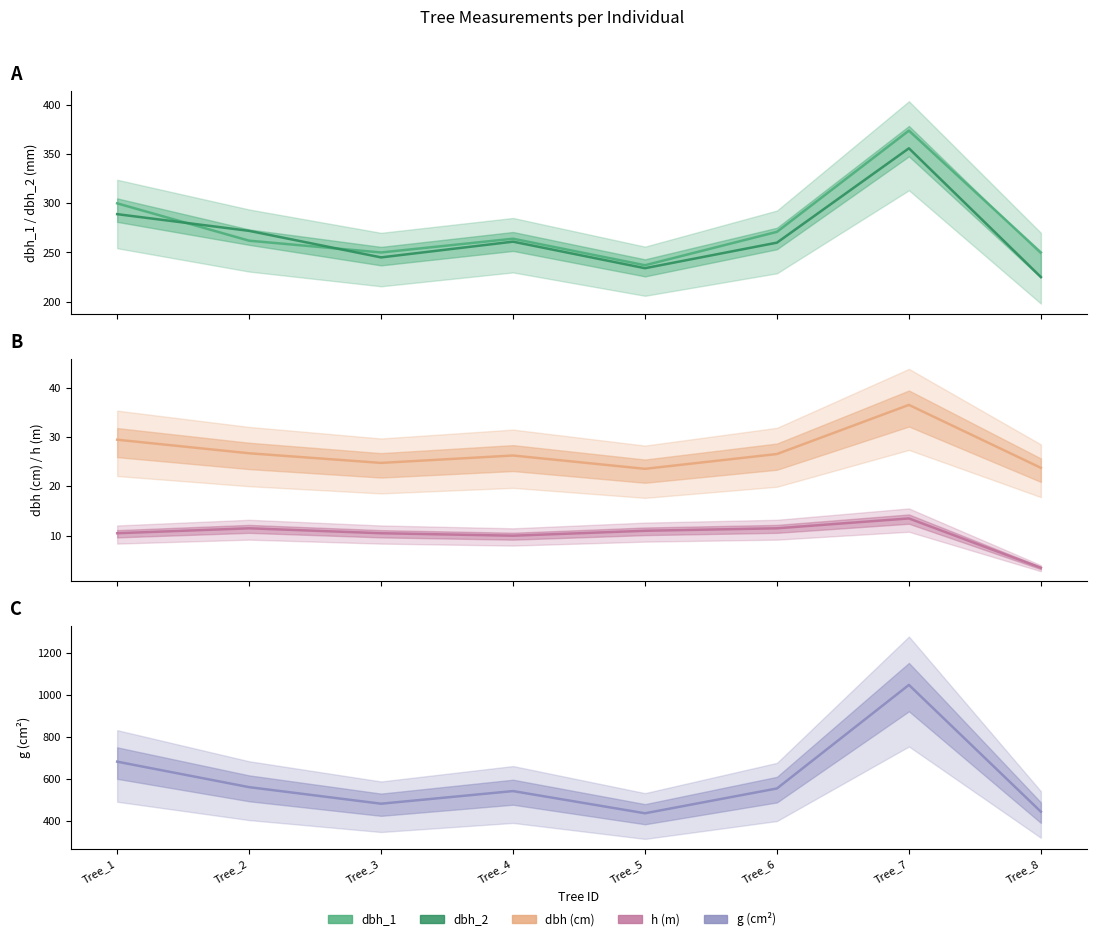

At which category does dbh (cm) reach its first local valley?

Tree_3